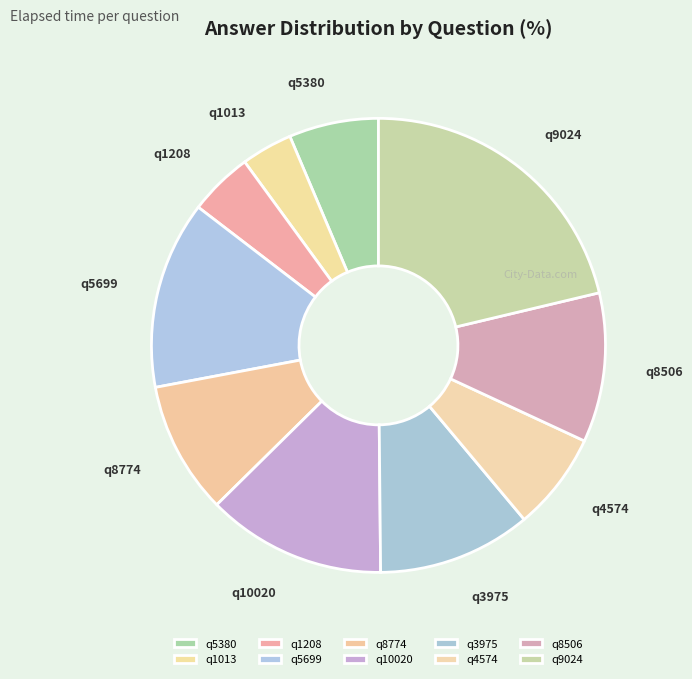

Is q1013 the majority of the pie?

No